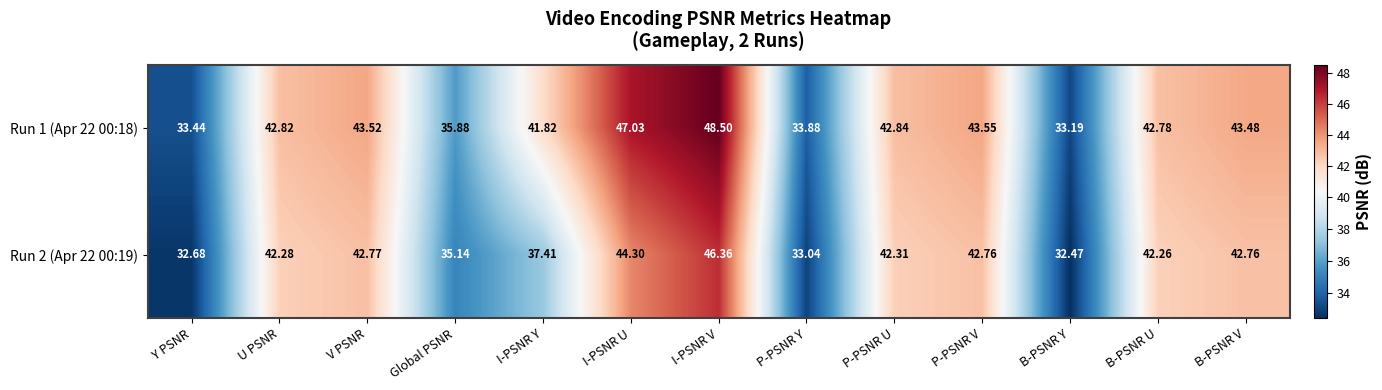

At which label does Run 1 (Apr 22 00:18) first exceed 42?

U PSNR